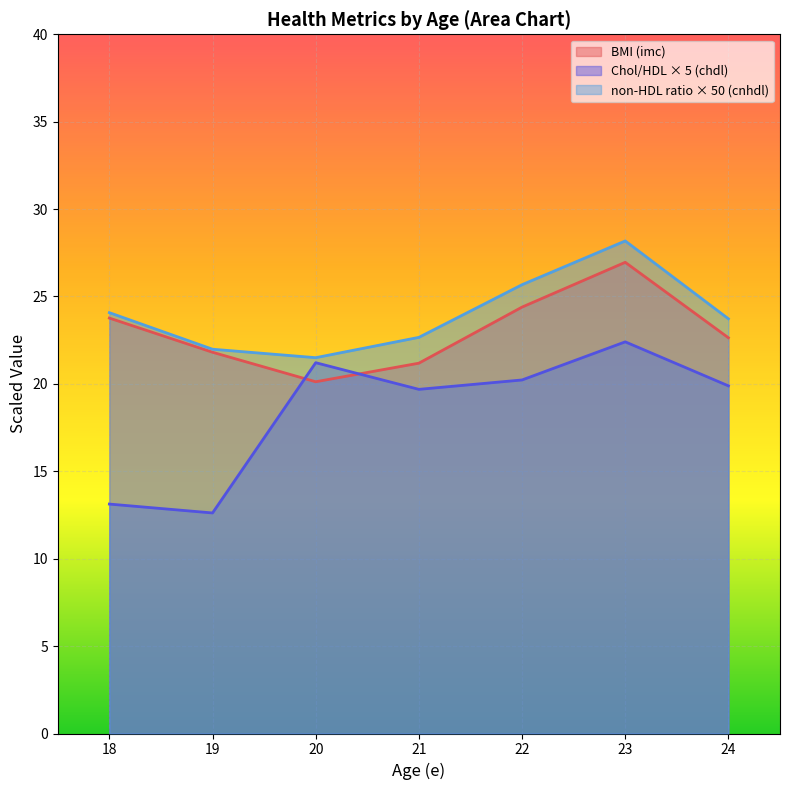

True or false: imc has more than 2 points higher than both neighbors.

True